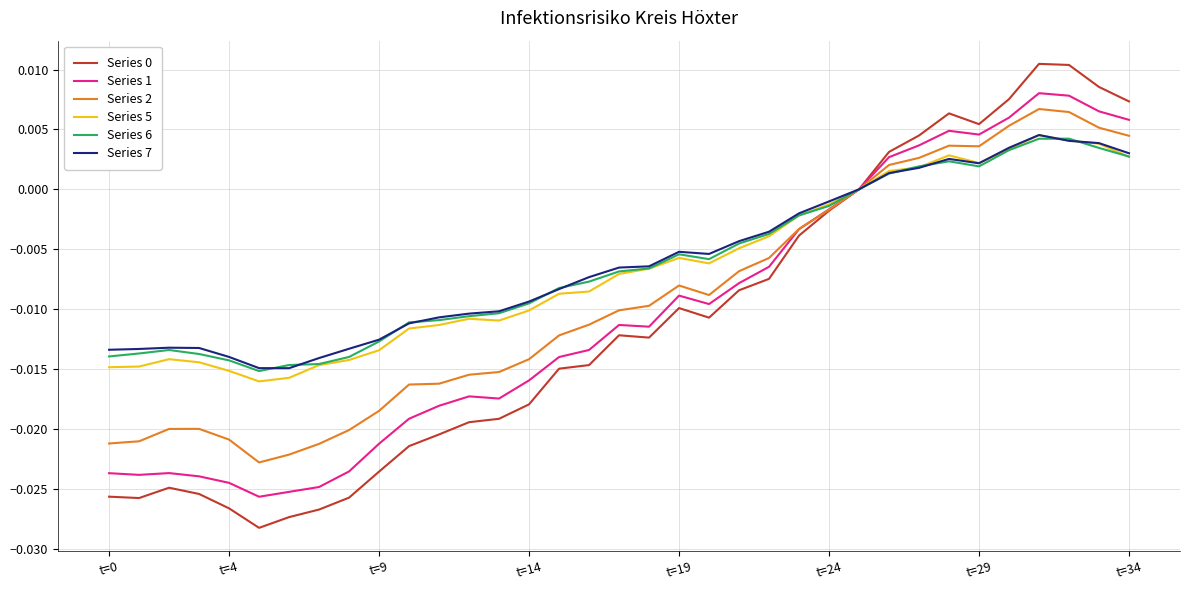

Which category has the highest value across all series?

31